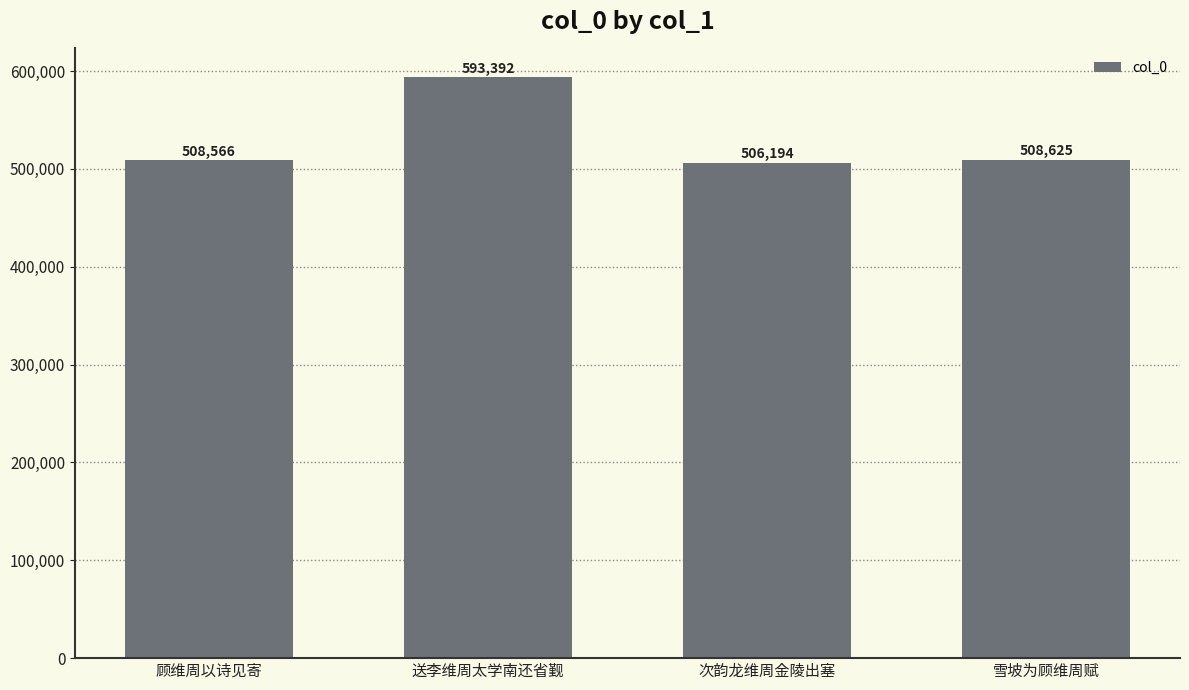

What is the average value?

529194